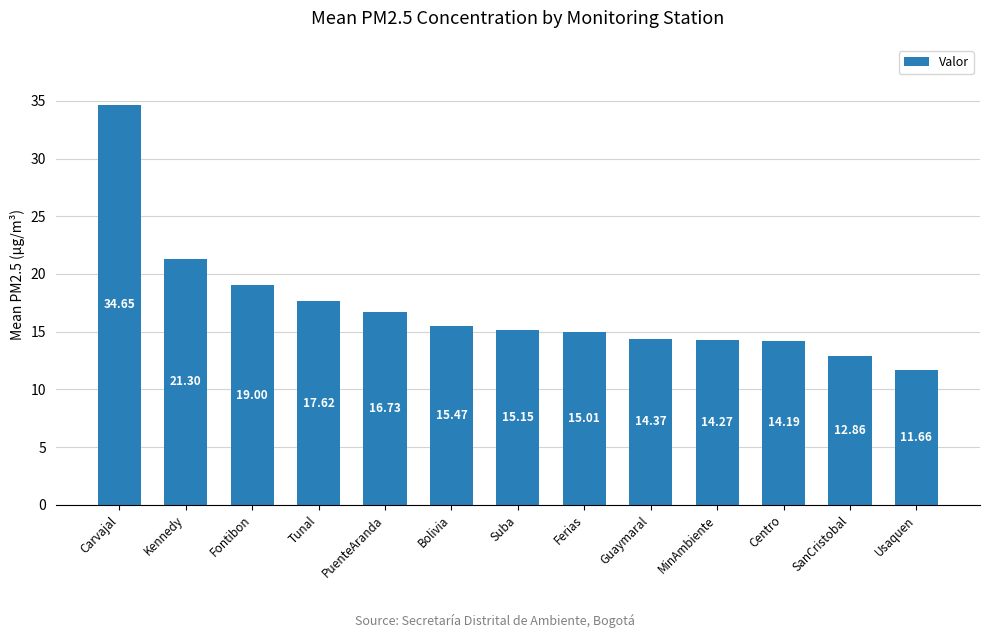

Between Bolivia and Fontibon, which is larger?

Fontibon